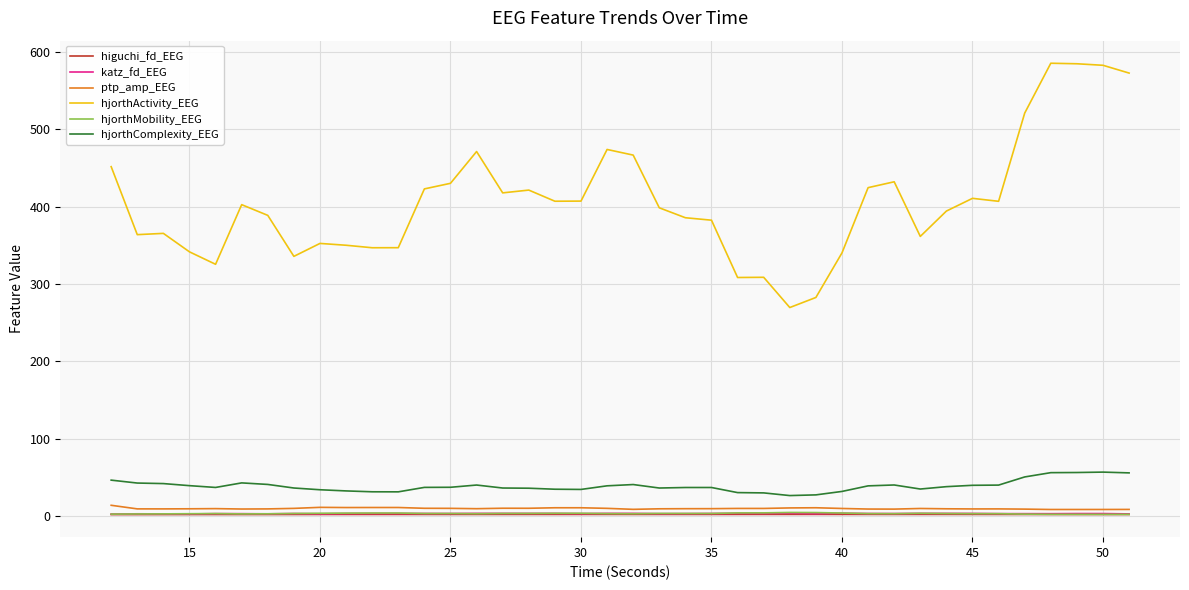

True or false: ptp_amp_EEG and higuchi_fd_EEG intersect in this chart.

False